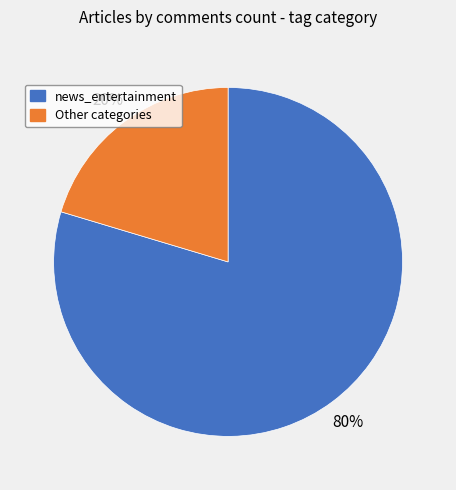

To the nearest percent, what is the average slice percentage?

50%